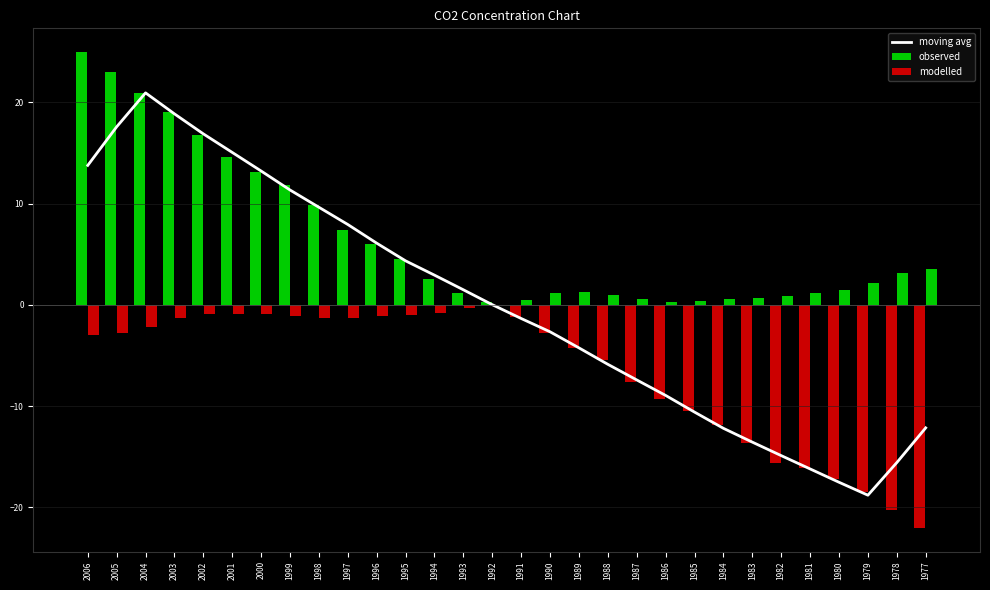

How many positive values are there?

15